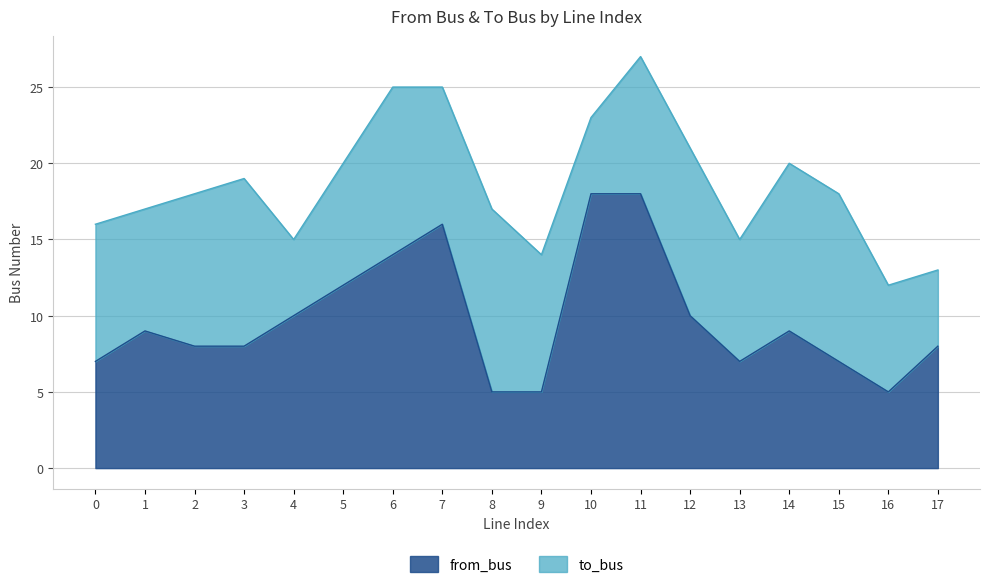

Reading right to left, extract all data points from this chart.

17=8	16=5	15=7	14=9	13=7	12=10	11=18	10=18	9=5	8=5	7=16	6=14	5=12	4=10	3=8	2=8	1=9	0=7